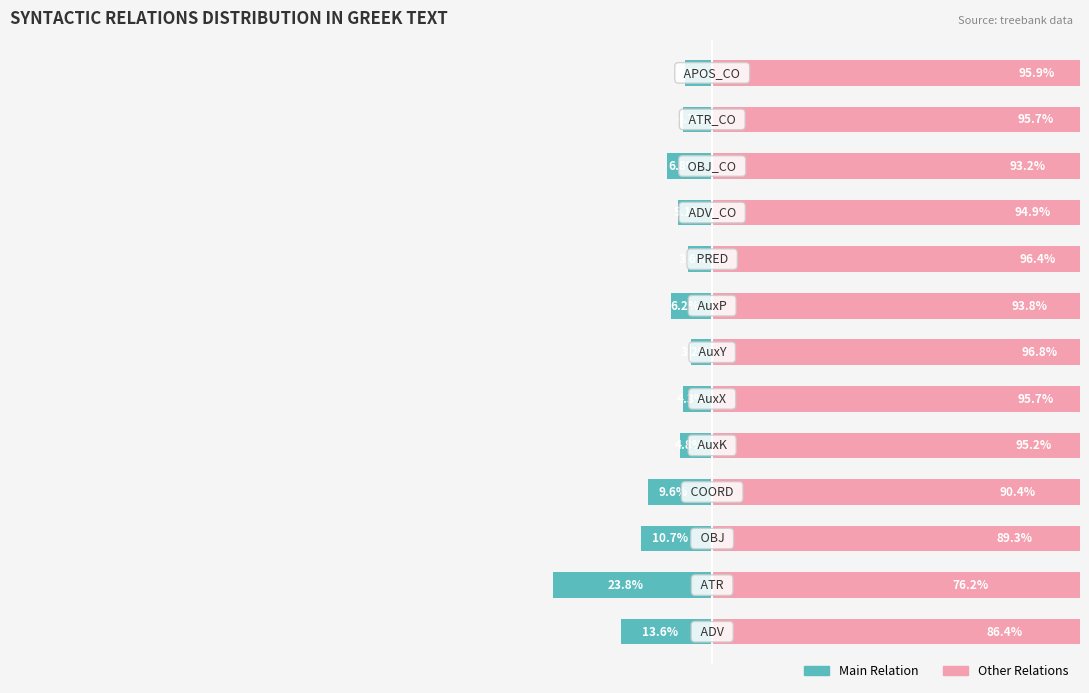

At how many categories does at least one series exceed -2?

13